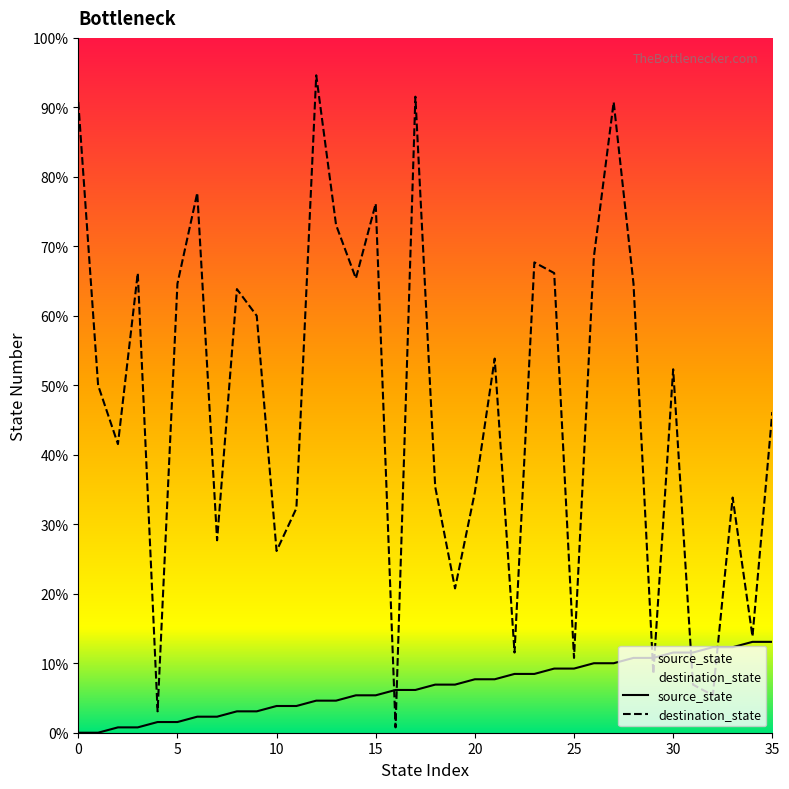

Which has a higher value, 14 or 35?

35